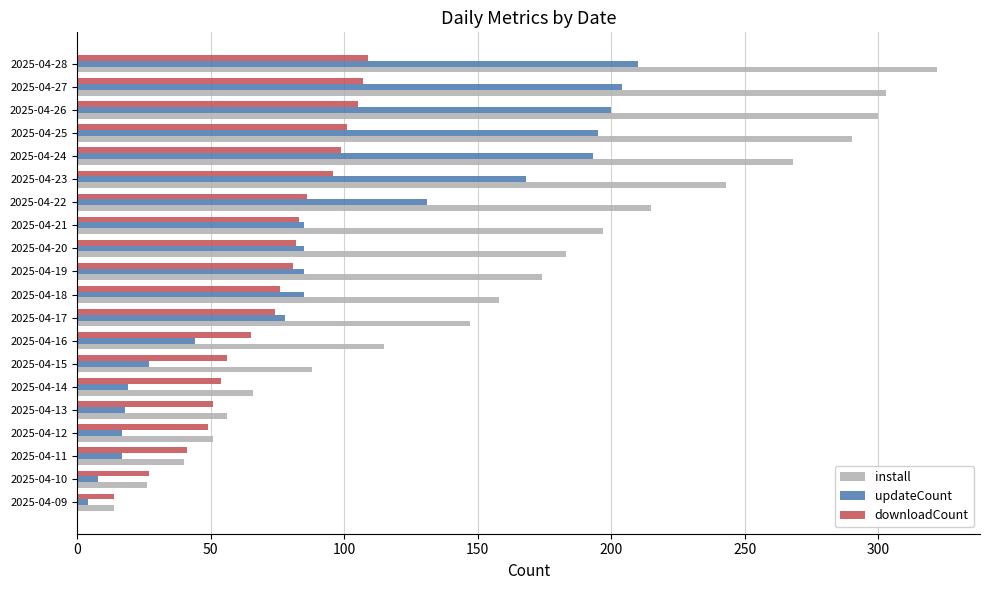

How many data points in install are less than 174?

10